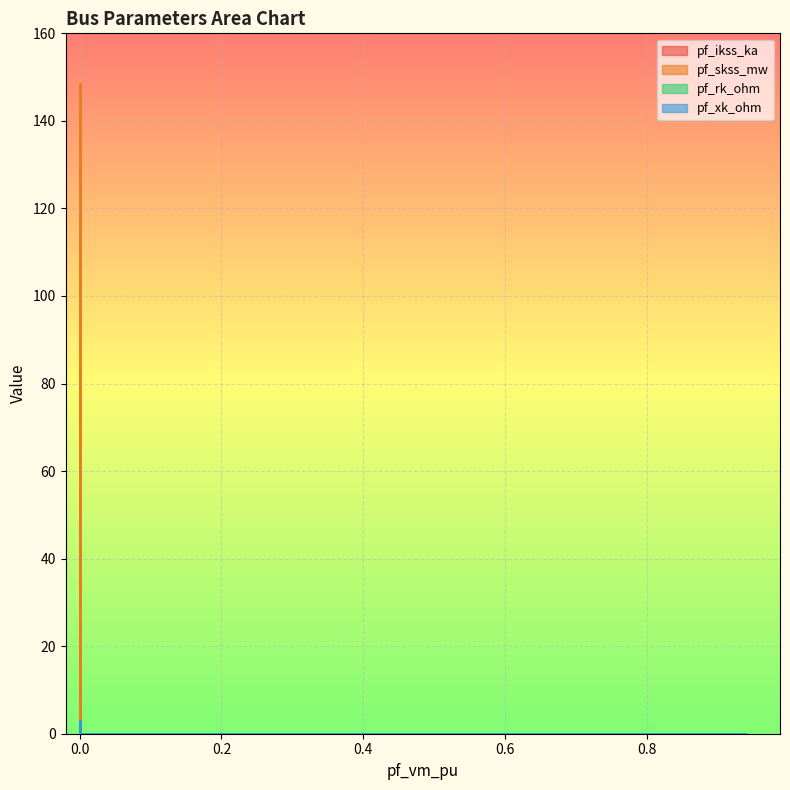

Reading right to left, extract all data points from this chart.

pf_ikss_ka: Bus_4=0.0	Bus_3=0.0	Bus_2=4.3	Bus_1=0.0	Bus_0=0.0
pf_skss_mw: Bus_4=0.0	Bus_3=0.0	Bus_2=148.4	Bus_1=0.0	Bus_0=0.0
pf_rk_ohm: Bus_4=0.0	Bus_3=0.0	Bus_2=0.6	Bus_1=0.0	Bus_0=0.0
pf_xk_ohm: Bus_4=0.0	Bus_3=0.0	Bus_2=2.9	Bus_1=0.0	Bus_0=0.0